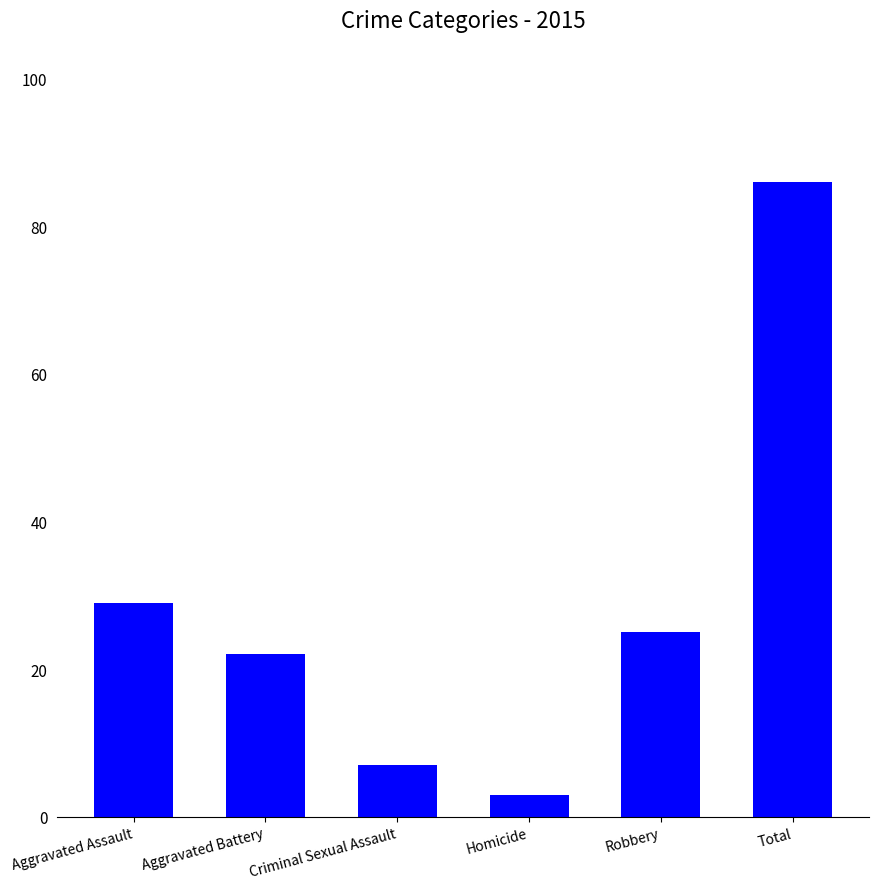

Which category has the highest value across all series?

Total